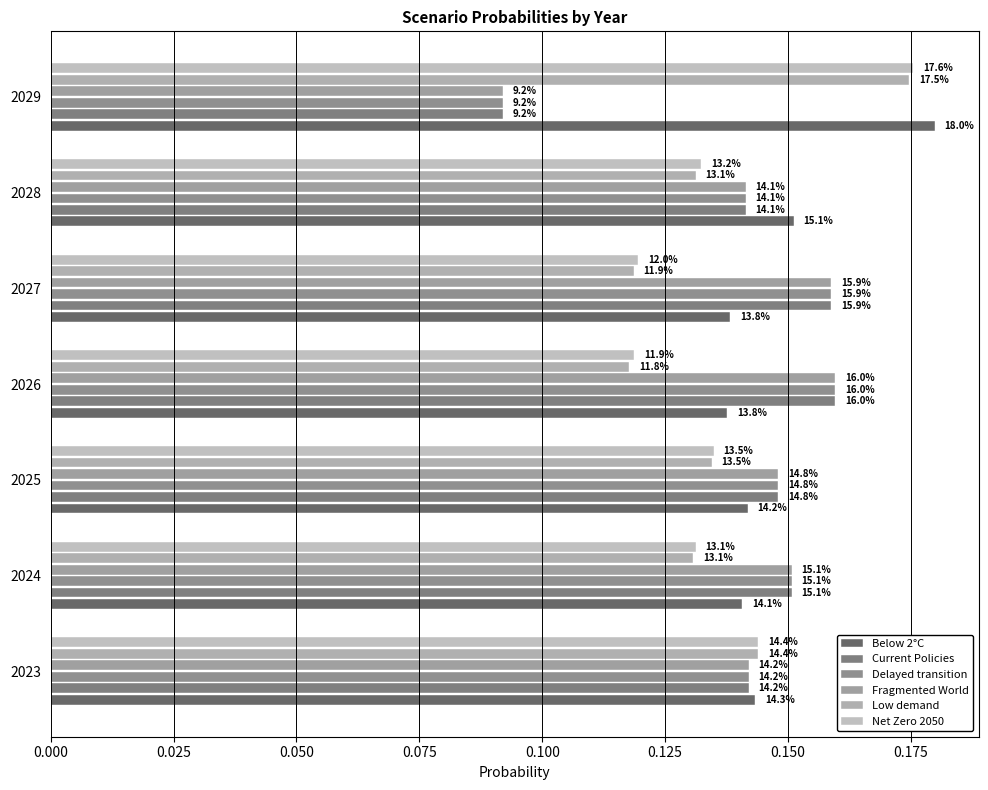

Which series has the largest total across all categories?

Below 2°C